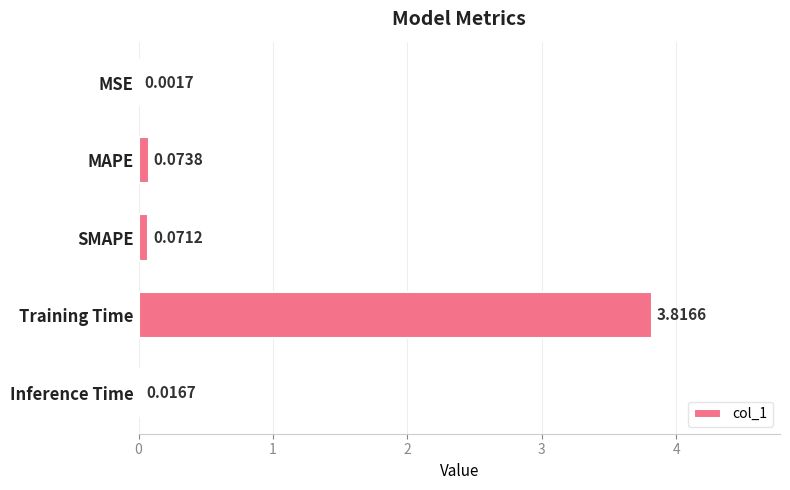

Which has a higher value, Inference Time or SMAPE?

SMAPE